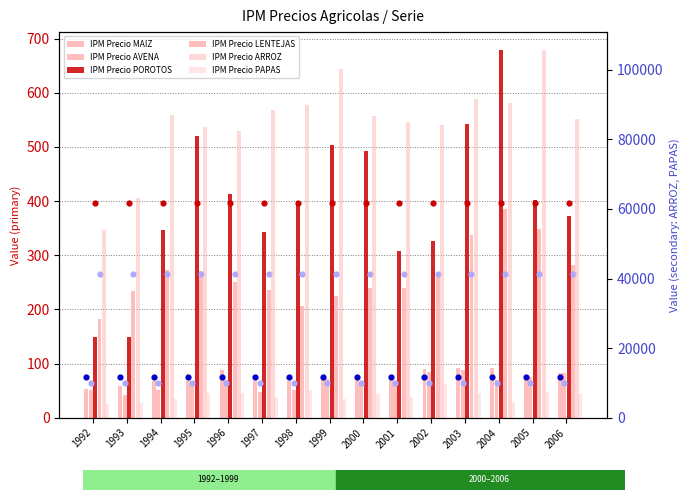

Which series contains the lowest Y value?

IPM Precio AVENA